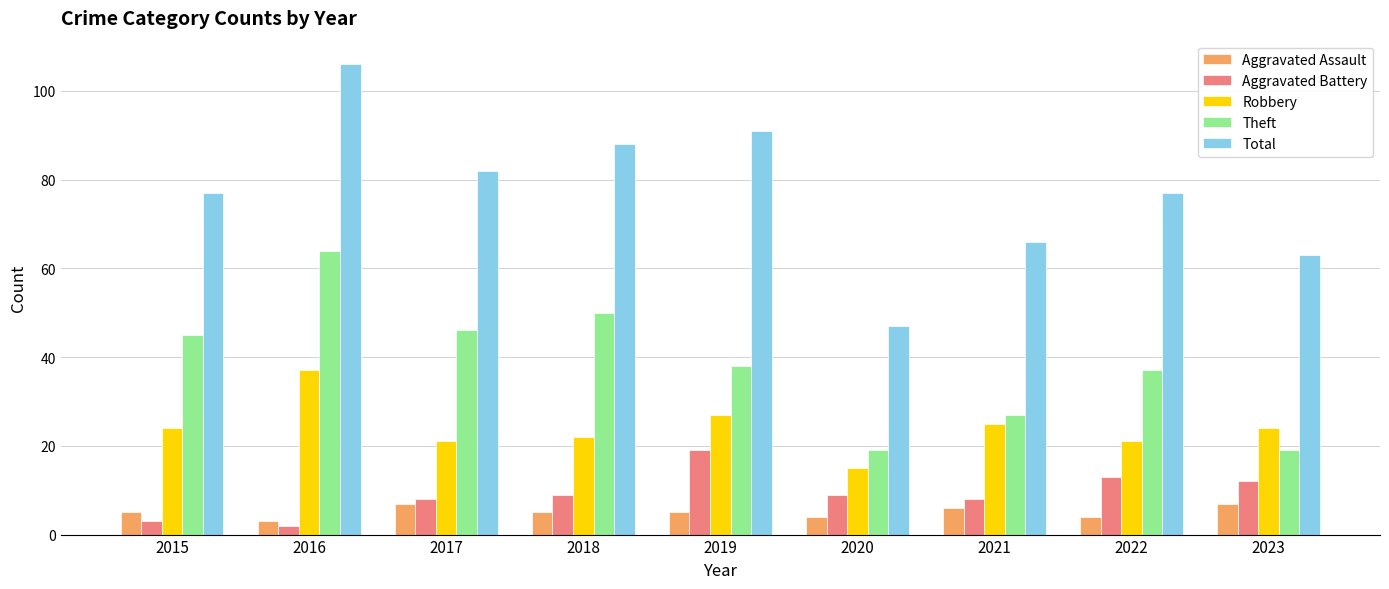

What value does the Aggravated Assault series have at 2021?

6